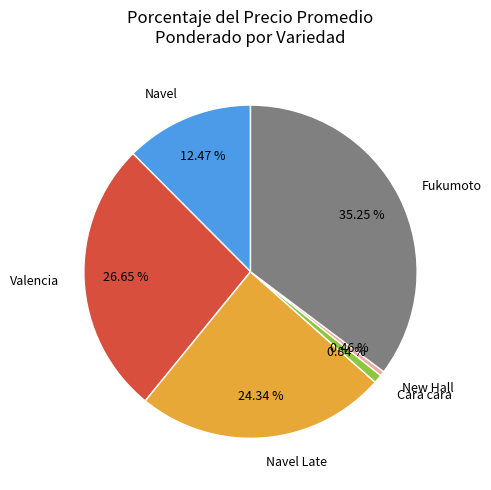

Do Valencia and Navel Late together represent more than half of the pie?

Yes